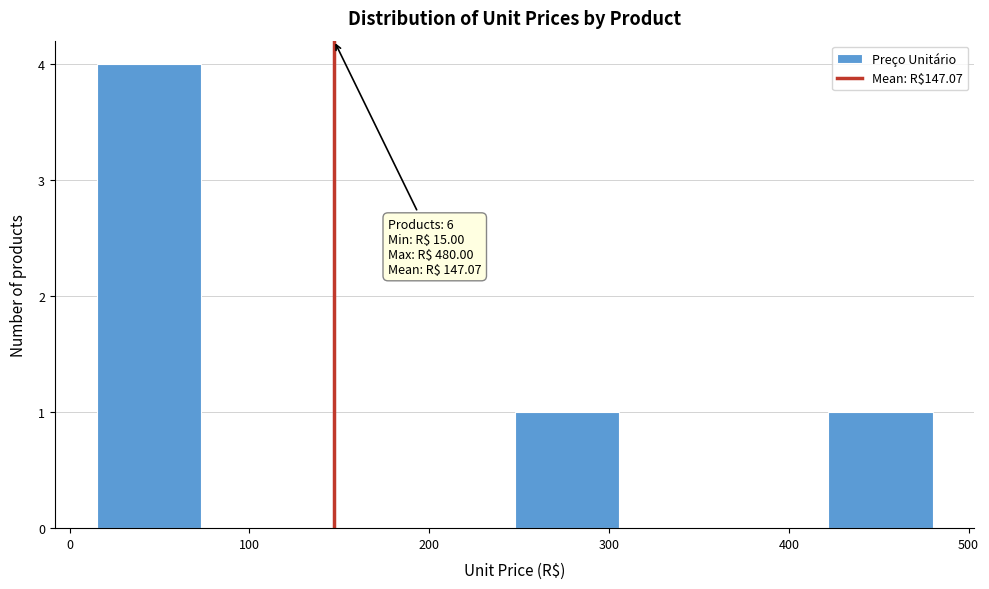

Which range on the x-axis has the tallest bar?

20 to 70